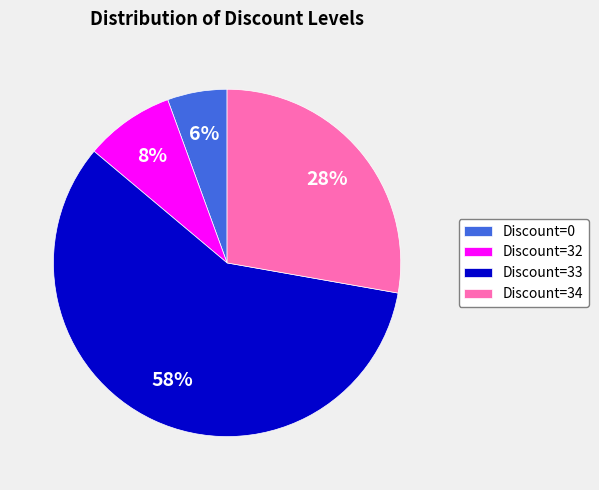

Is it true that Discount=34 is 28% of the pie?

True